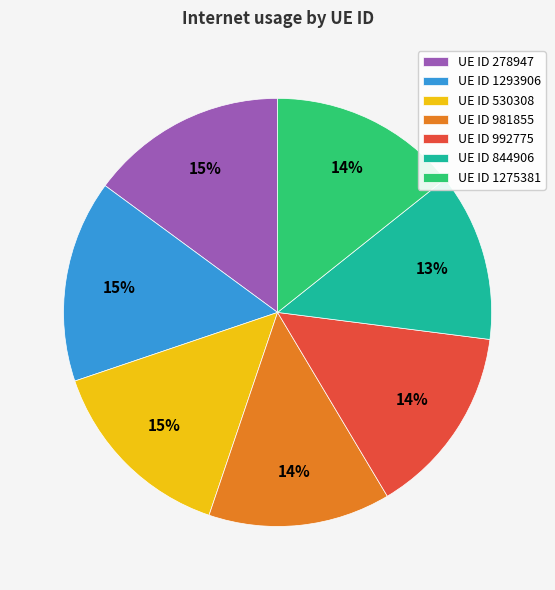

Combined, do UE ID 530308 and UE ID 1293906 account for over 50%?

No